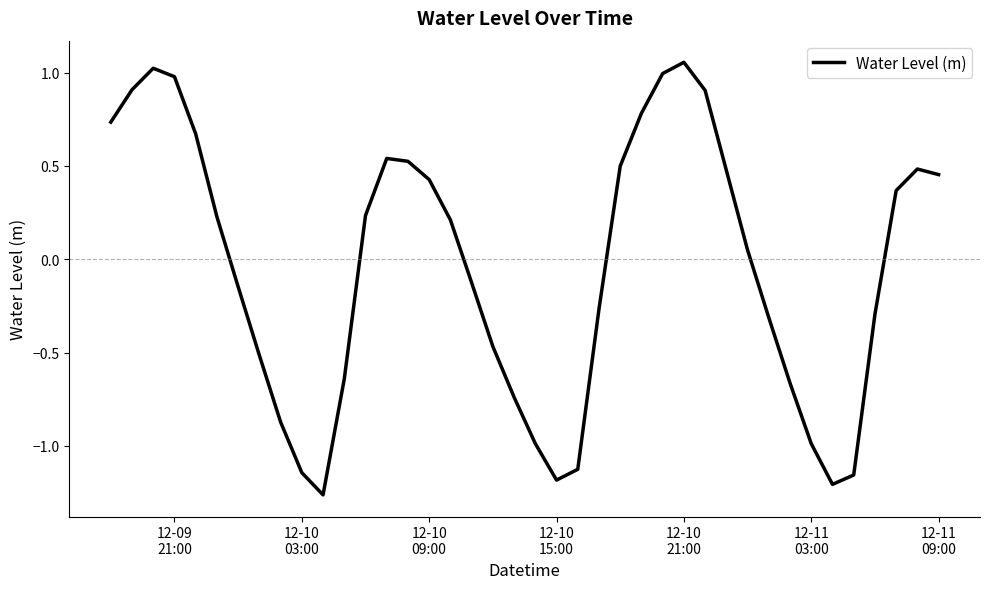

What is the difference between the maximum and minimum values?

2.3